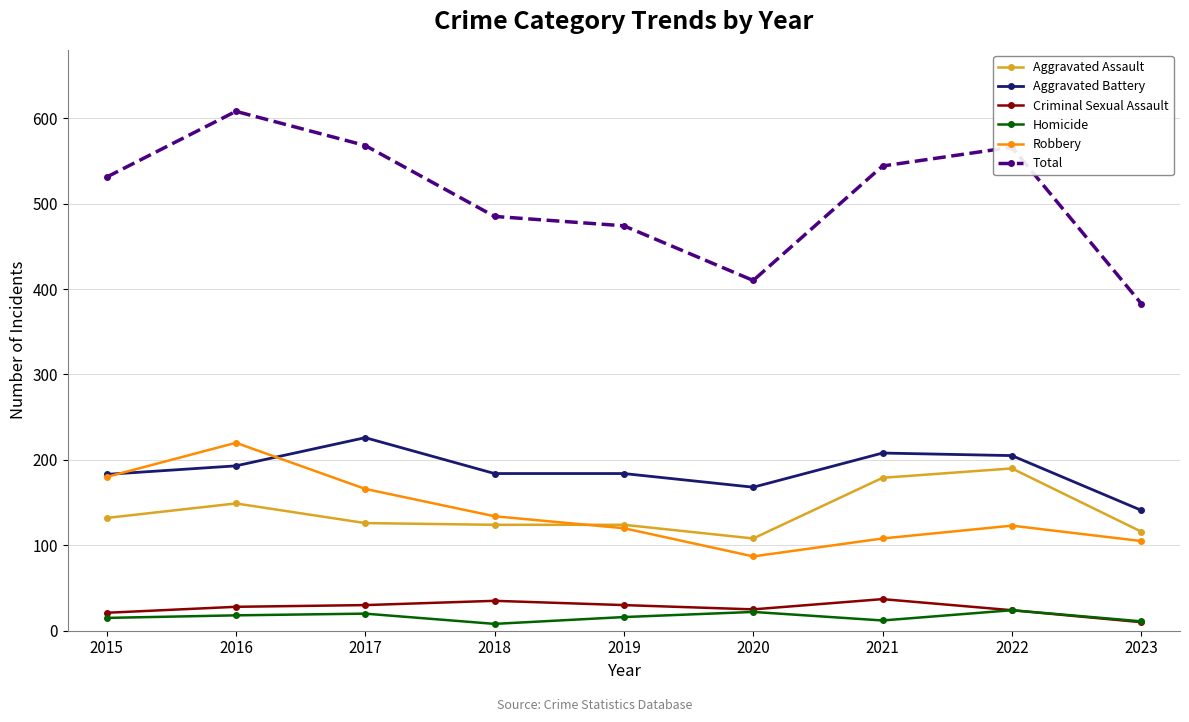

At how many categories does at least one series exceed 64?

9